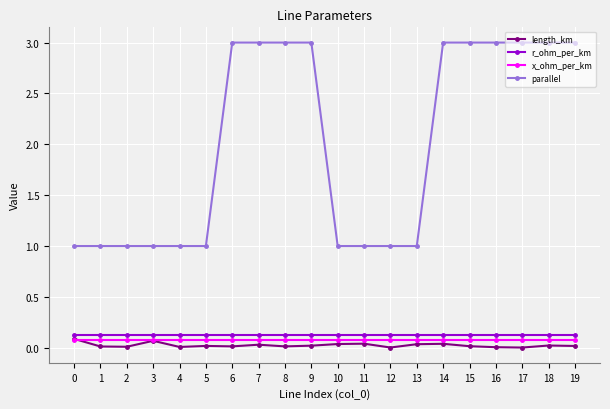

Is it true that x_ohm_per_km equals 0.1 at 11?

True